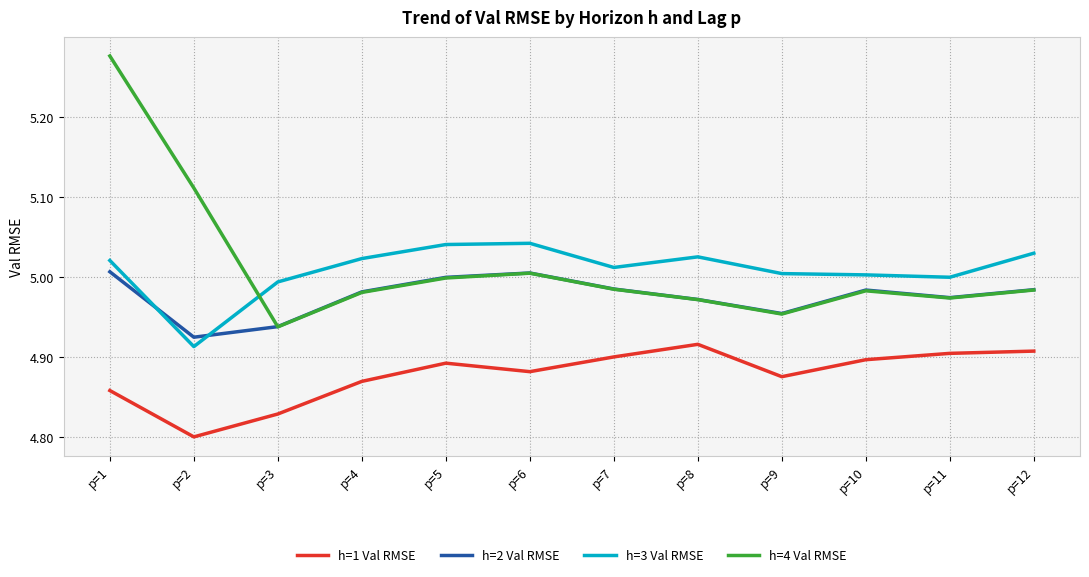

The h=4 Val RMSE series shows 5.0 at p=4. True or false?

True